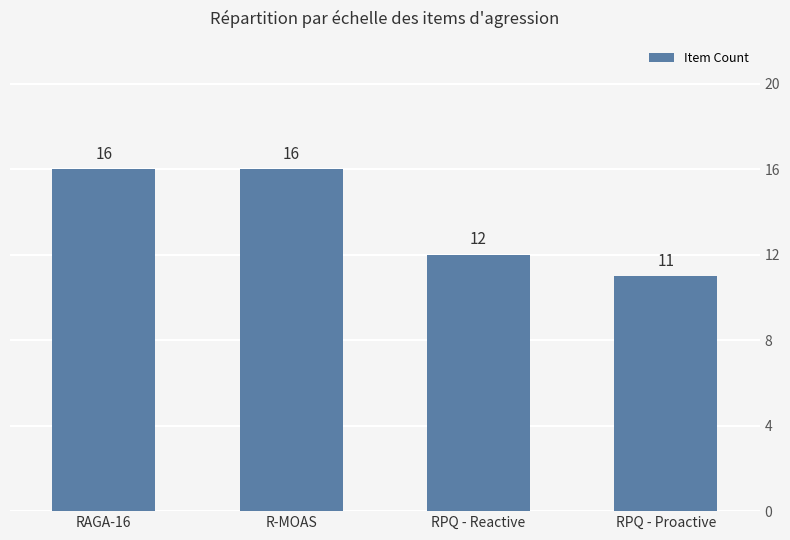

Reading right to left, what are all the values shown in this chart?

11	12	16	16